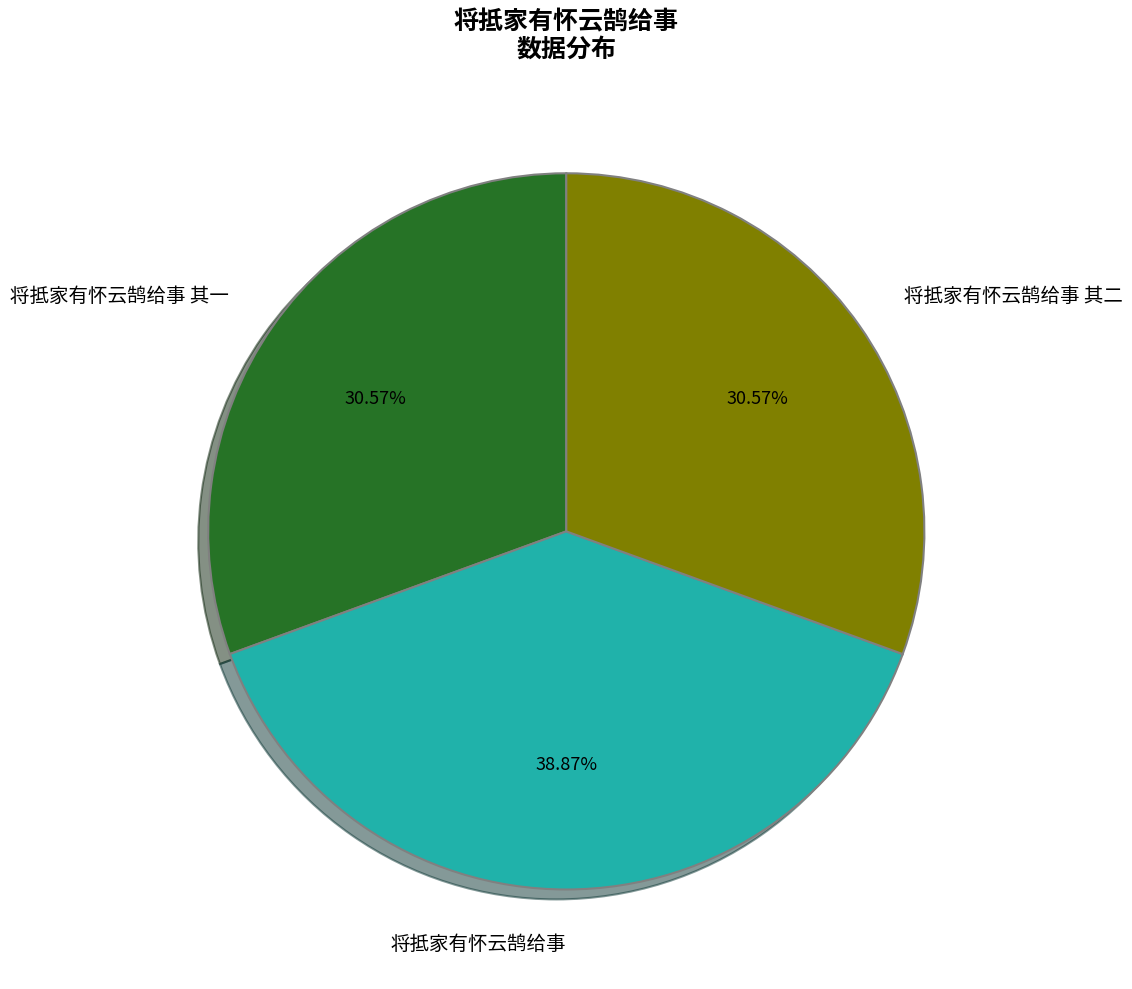

To the nearest percent, what is the difference between the largest and smallest slice percentages?

8%